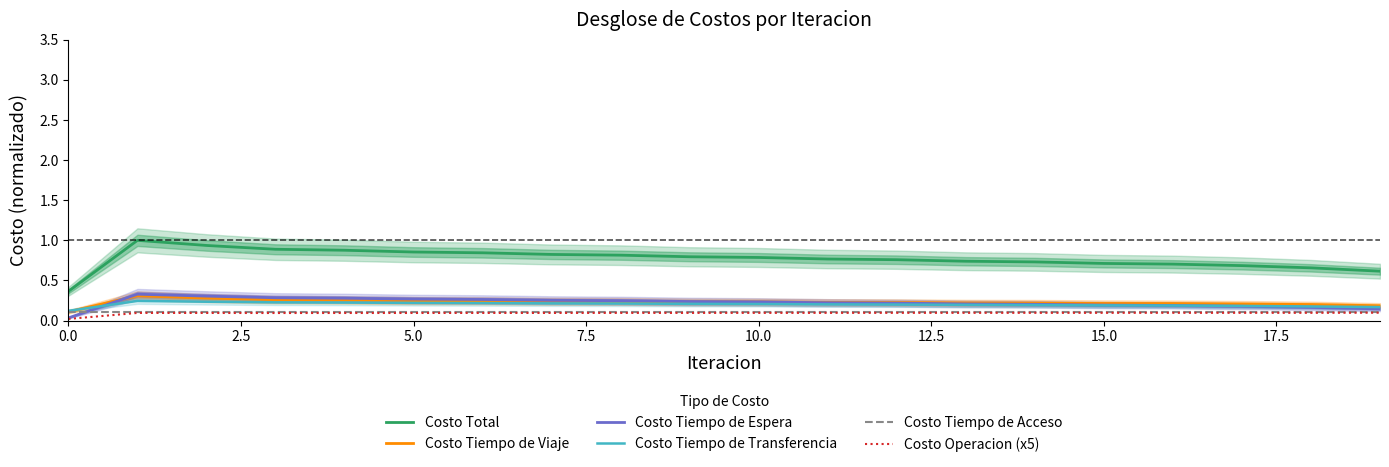

What are all the series names shown in the legend?

Costo Total, Costo Tiempo de Viaje, Costo Tiempo de Espera, Costo Tiempo de Transferencia, Costo Tiempo de Acceso, Costo Operacion (x5)